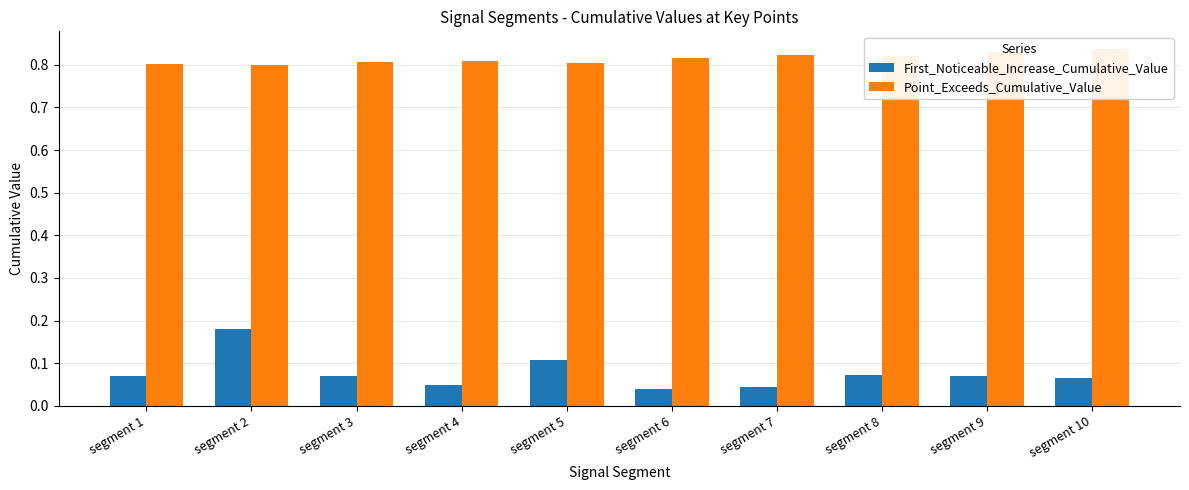

List the series in order of their peak value, lowest first.

First_Noticeable_Increase_Cumulative_Value, Point_Exceeds_Cumulative_Value